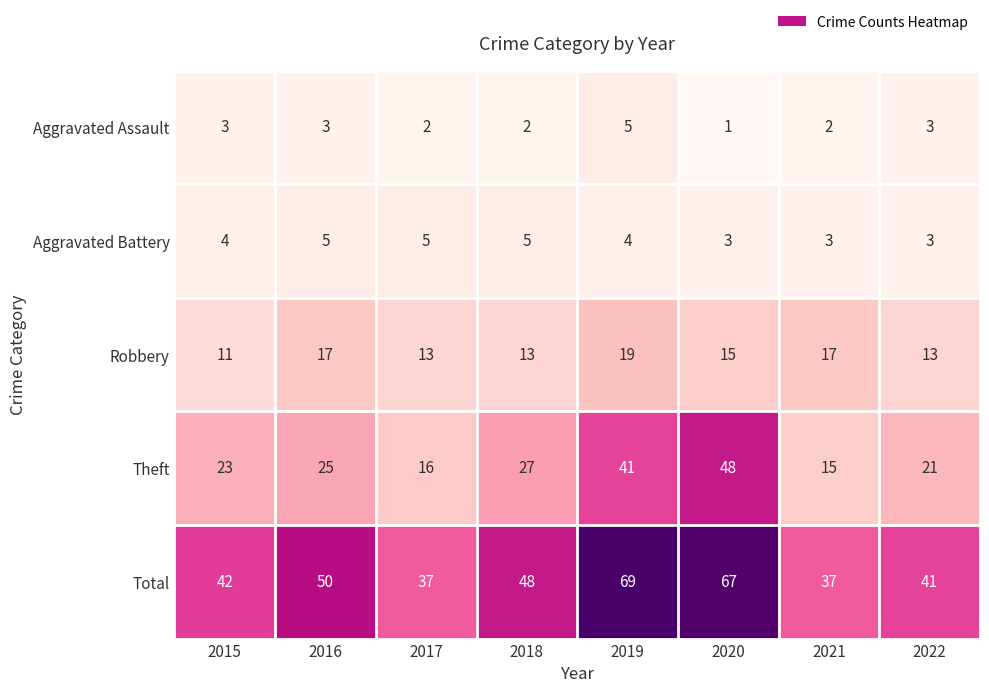

The Robbery series shows 13 at 2018. True or false?

True